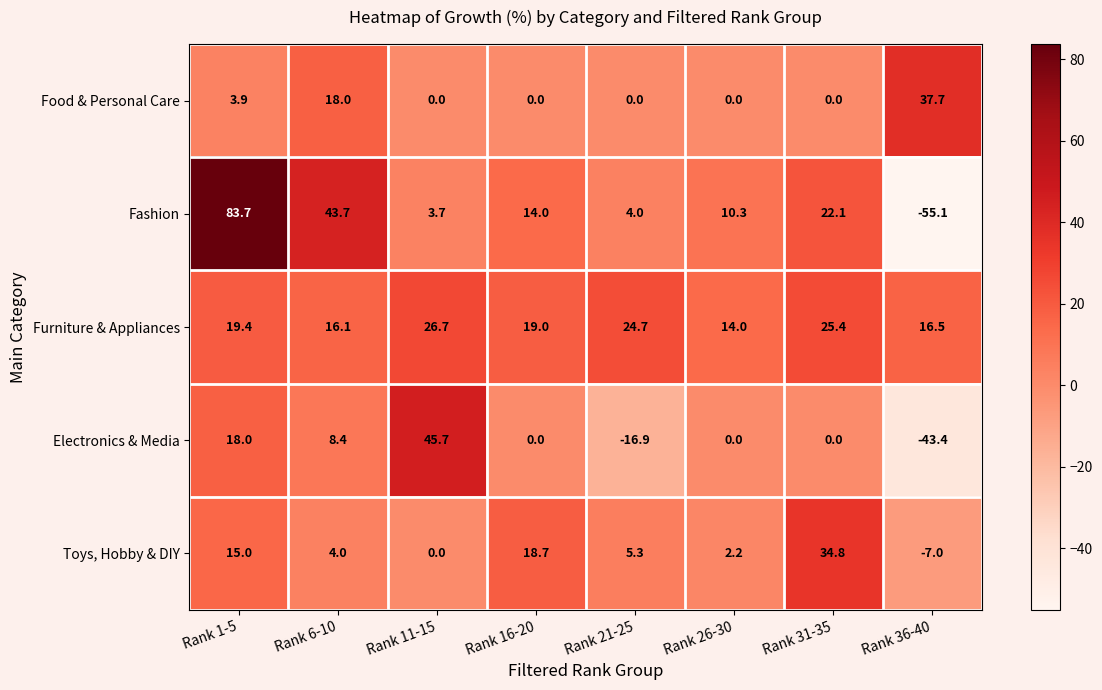

What is the total value across all series at Rank 1-5?

140.0